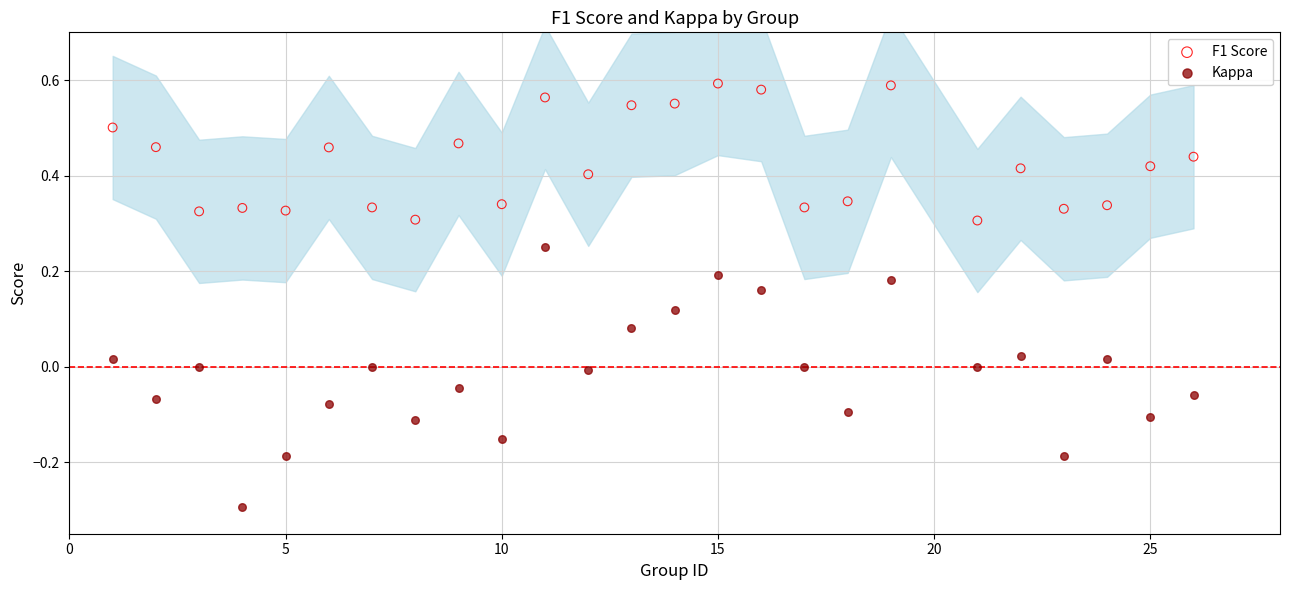

Which series reaches the minimum Y coordinate?

Kappa